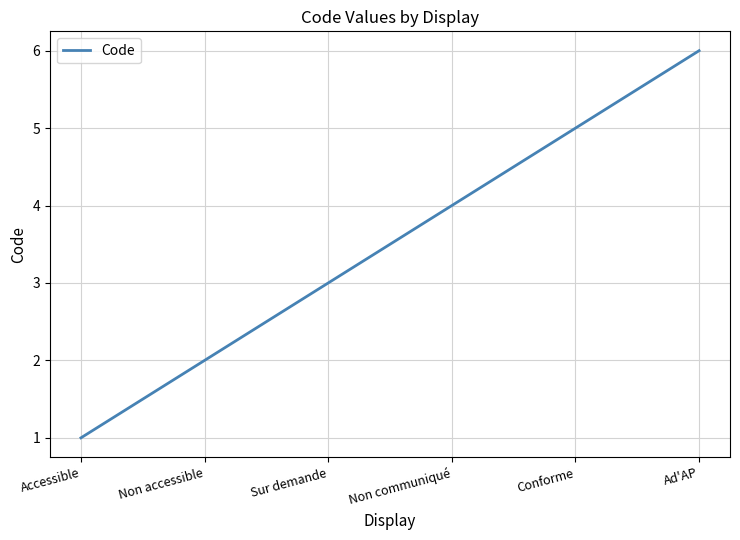

Does the chart have visible grid lines?

Yes